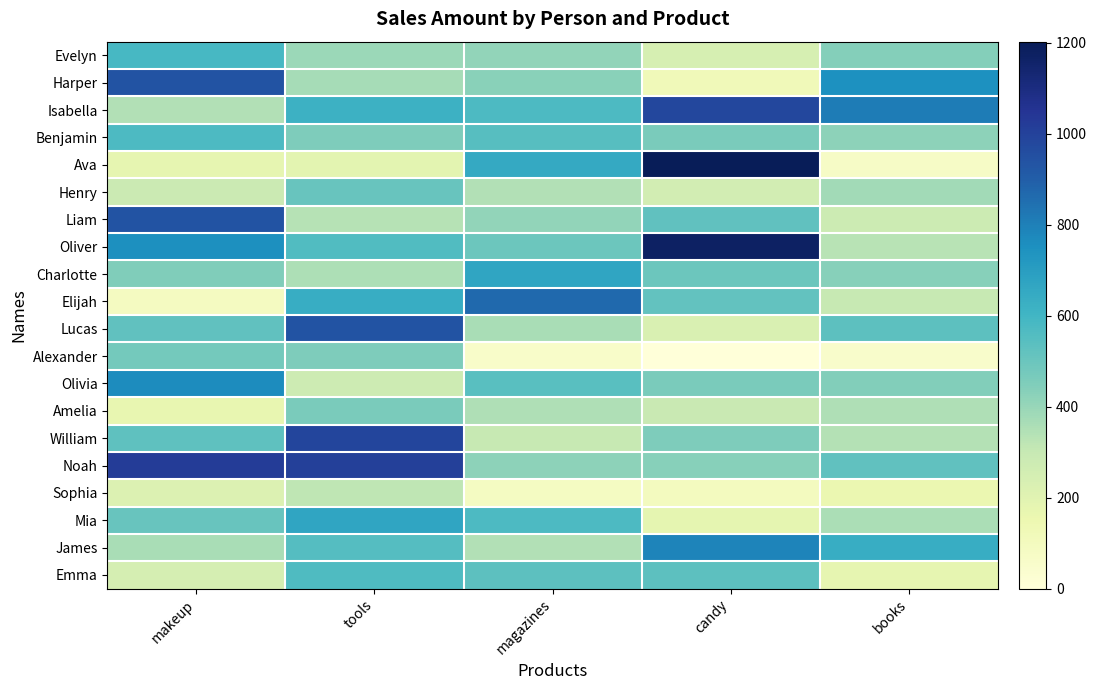

Rank the series at magazines from highest to lowest value.

Elijah, Charlotte, Ava, Isabella, Mia, Benjamin, Olivia, Emma, Oliver, Harper, Noah, Evelyn, Liam, Lucas, Amelia, Henry, James, William, Sophia, Alexander